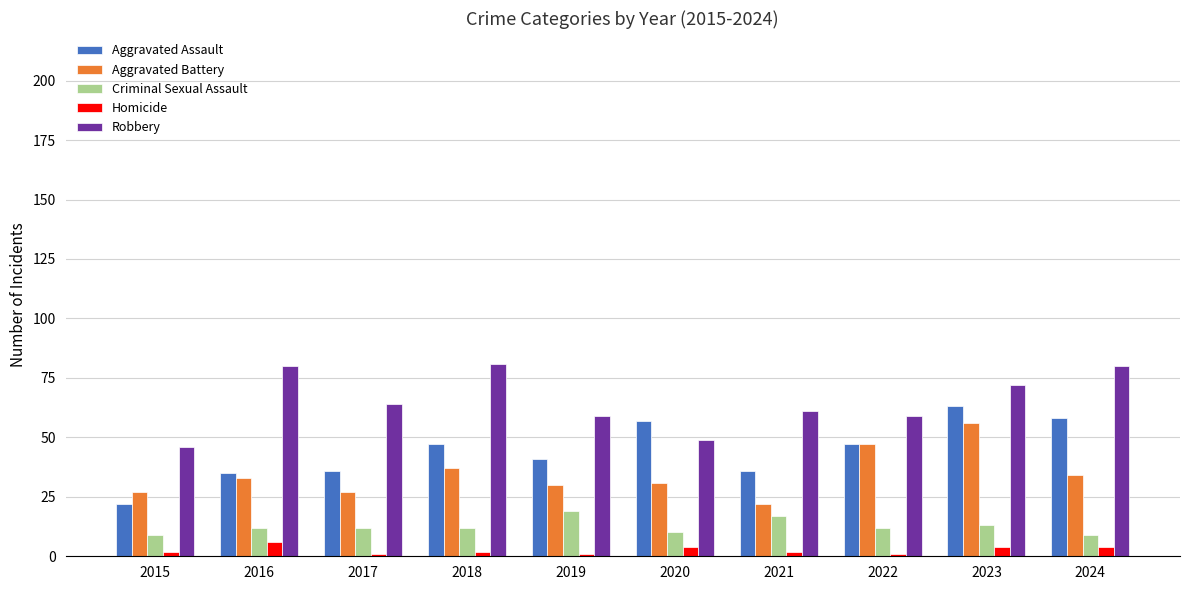

What is the difference between the second highest and second lowest values in the Aggravated Battery series?

20